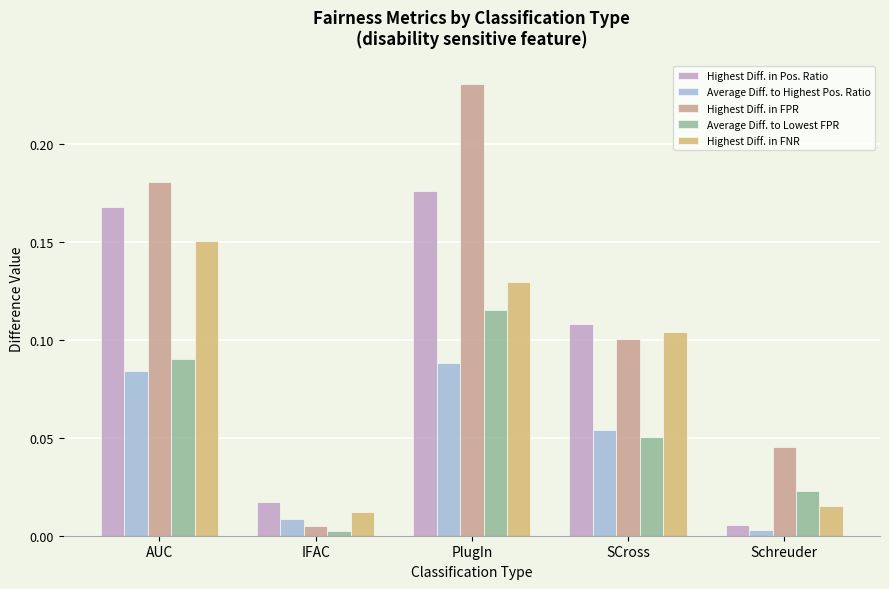

At how many categories does at least one series exceed 0?

5